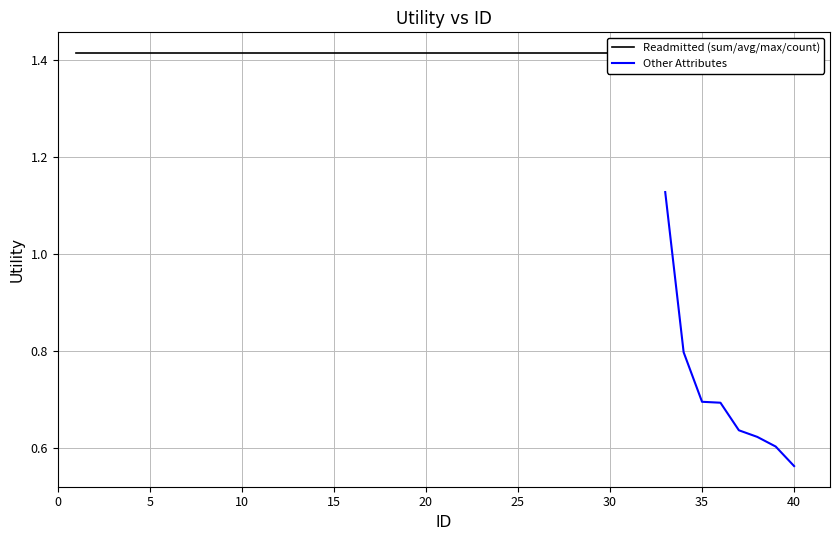

What is the sum of the values at 14 and 7?

2.8